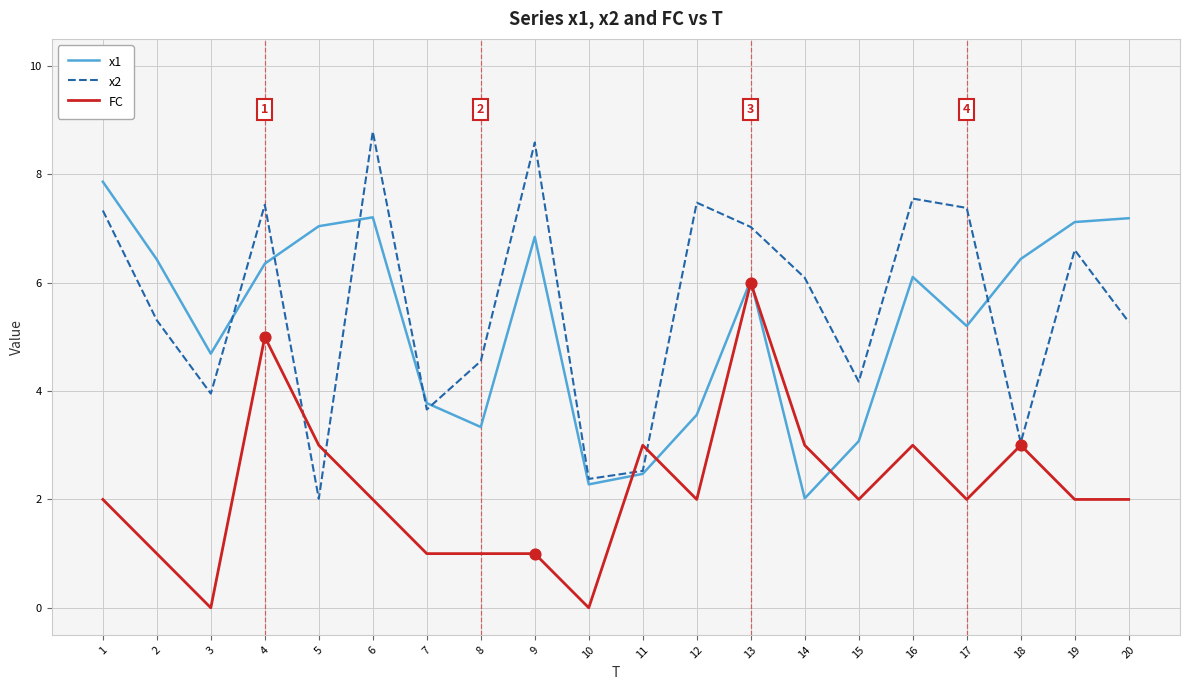

At which category is the sum across all series the highest?

13